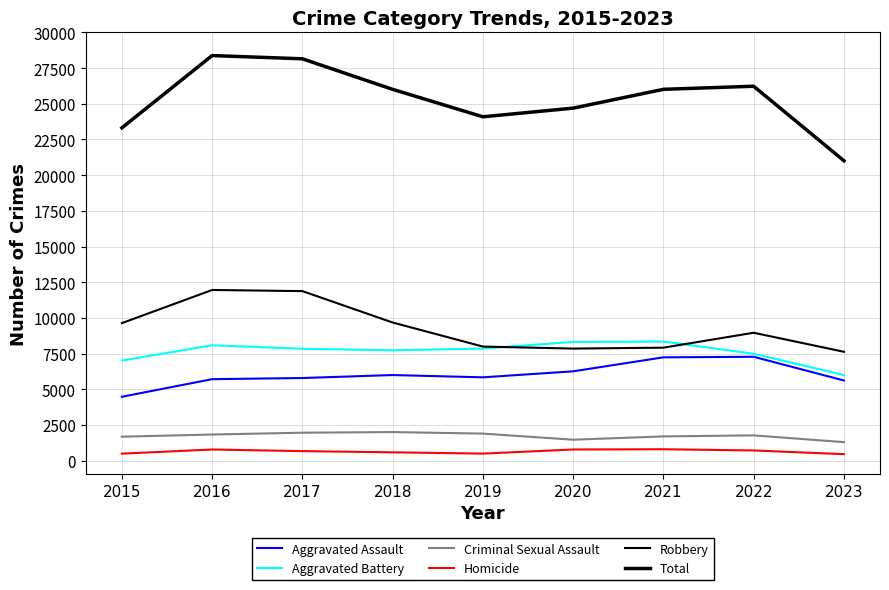

How many distinct data groups are displayed?

6